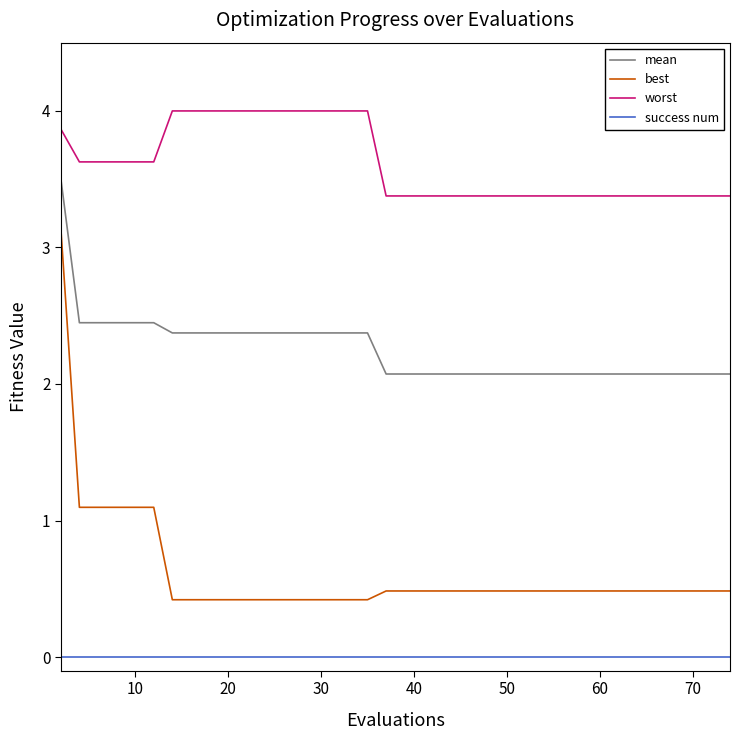

List the series in order of their overall mean, highest first.

worst, mean, best, success num